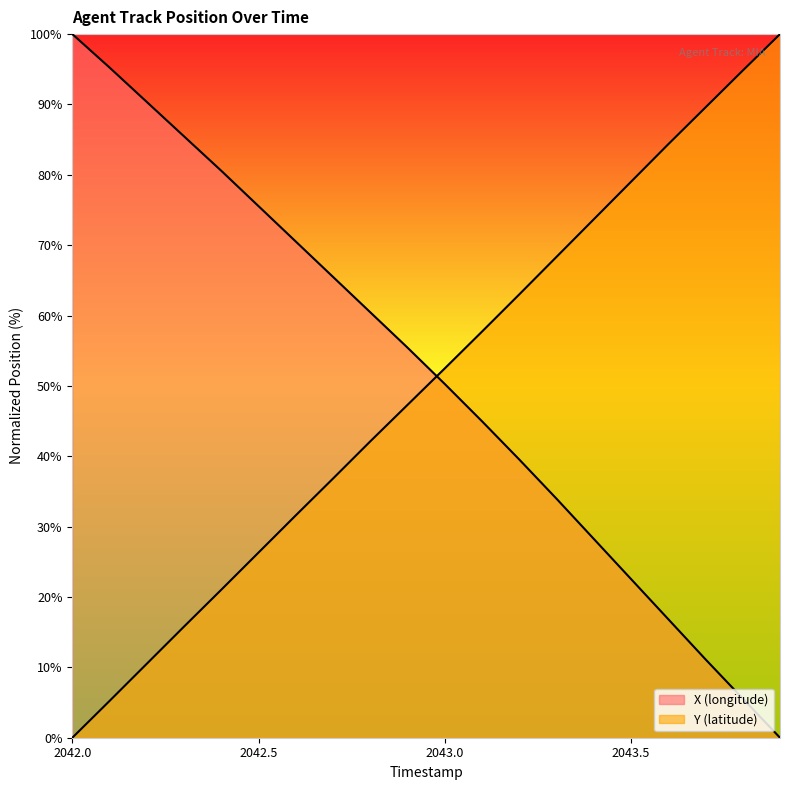

True or false: Y (latitude) and X (longitude) intersect in this chart.

True